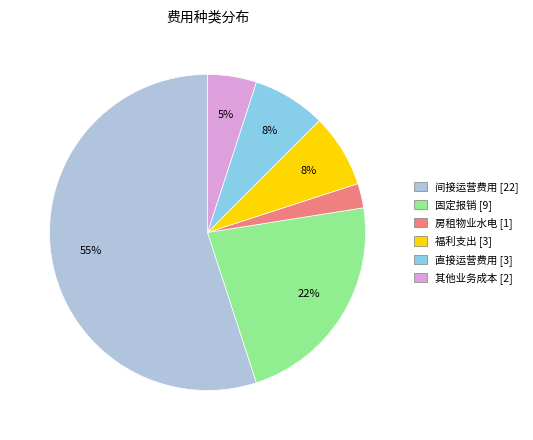

Between 房租物业水电 and 间接运营费用, which is larger?

间接运营费用